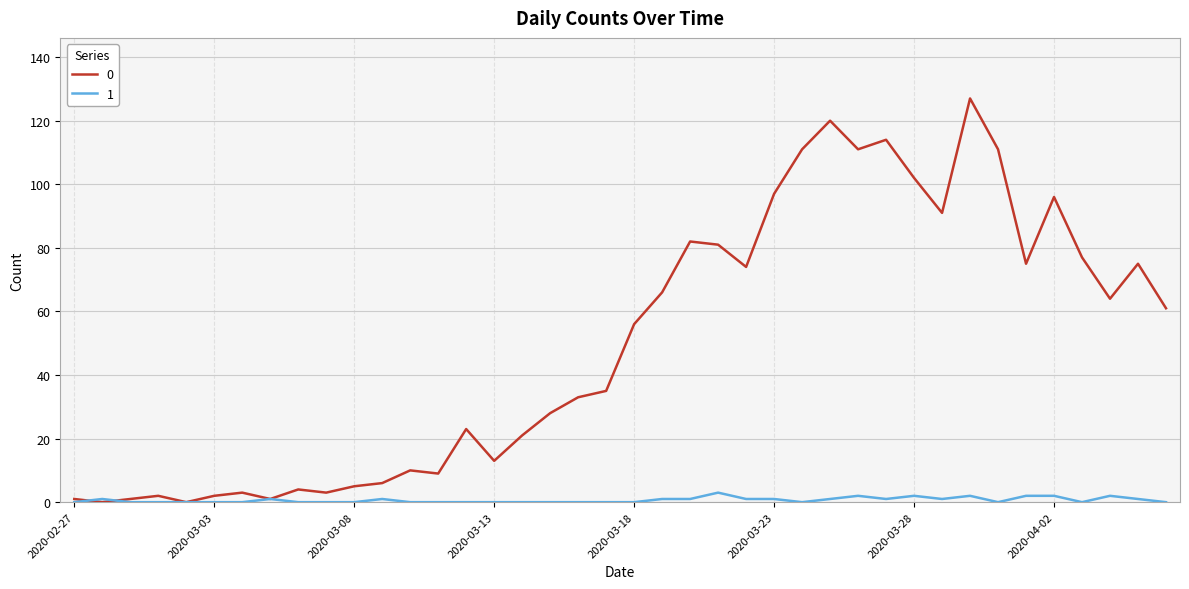

Rank the series by their maximum value, from lowest to highest.

1, 0